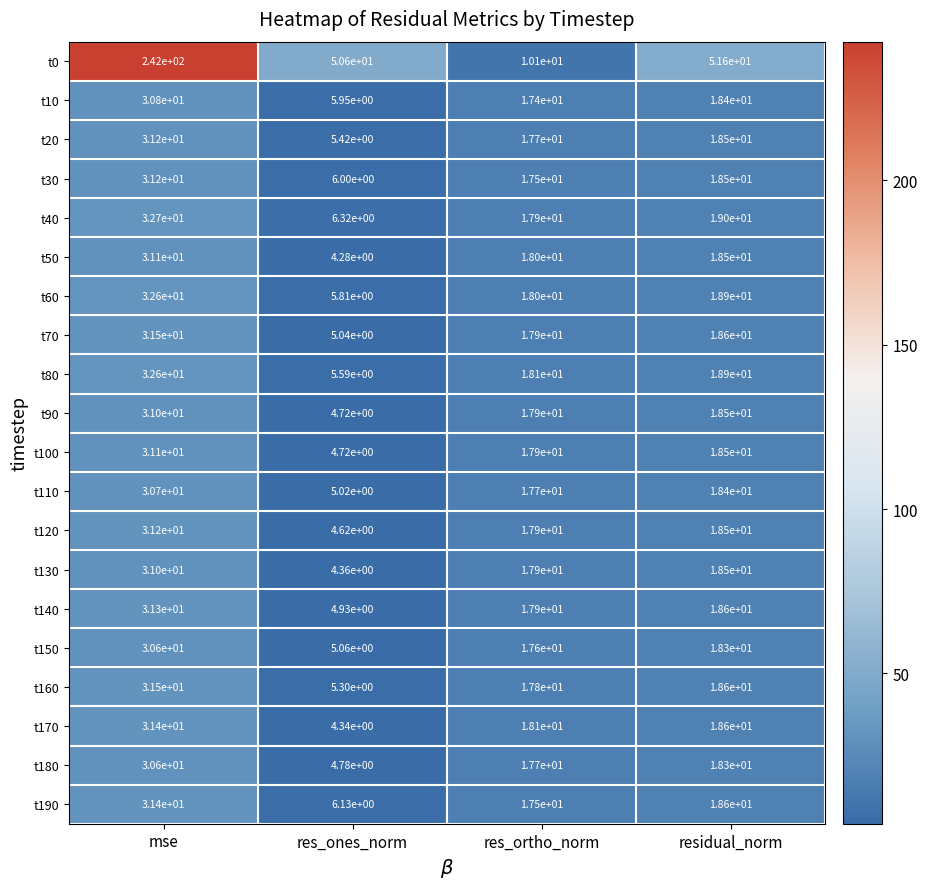

Which category has the highest value across all series?

mse